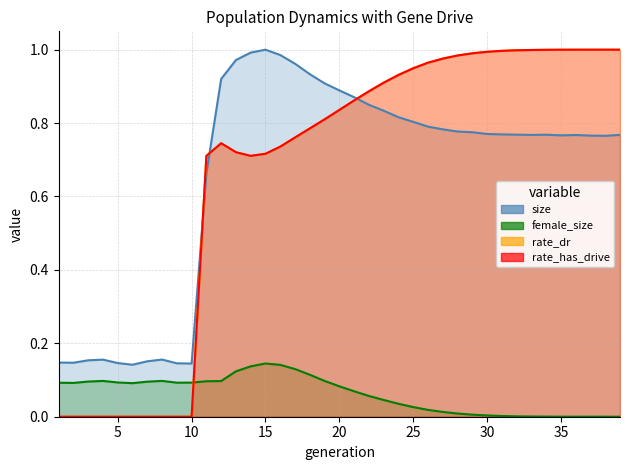

Is it true that rate_has_drive equals 0.4 at 1?

False